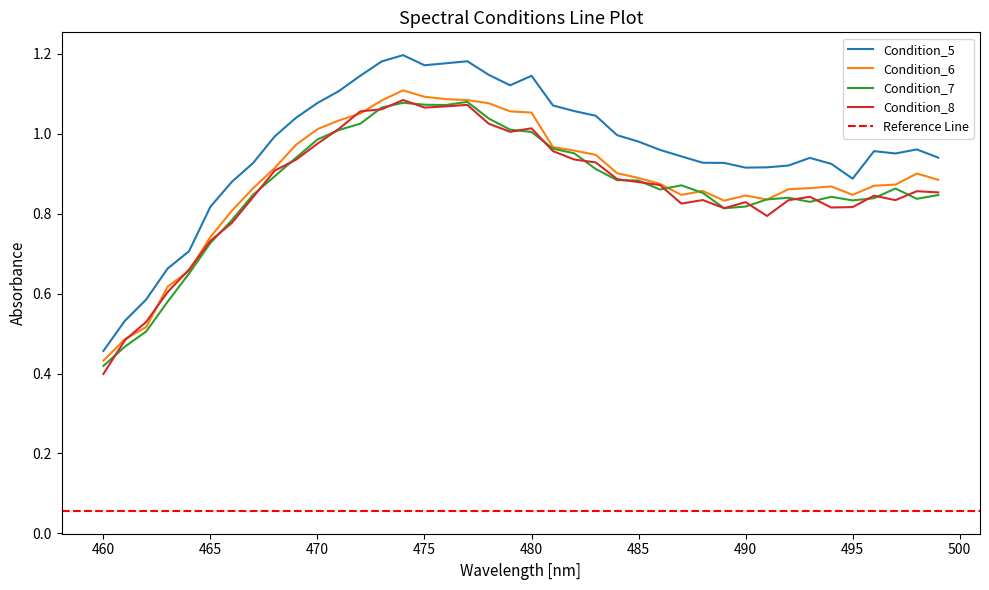

What are all the series names shown in the legend?

Condition_5, Condition_6, Condition_7, Condition_8